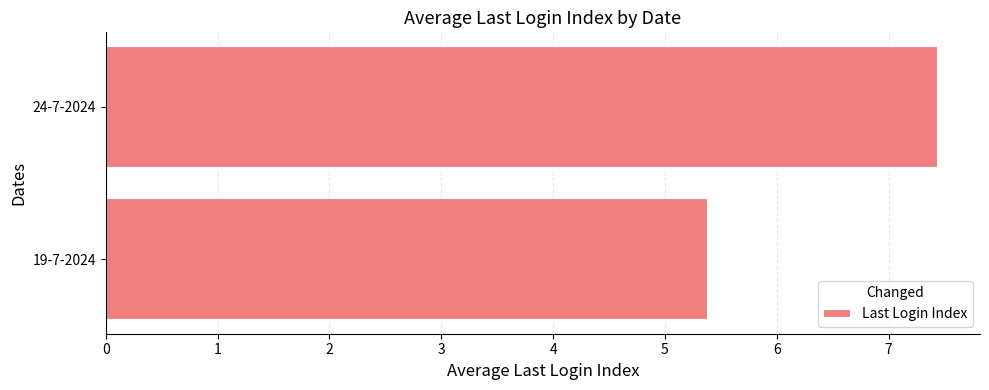

What is the ratio of the value at 19-7-2024 to the value at 24-7-2024?

0.7